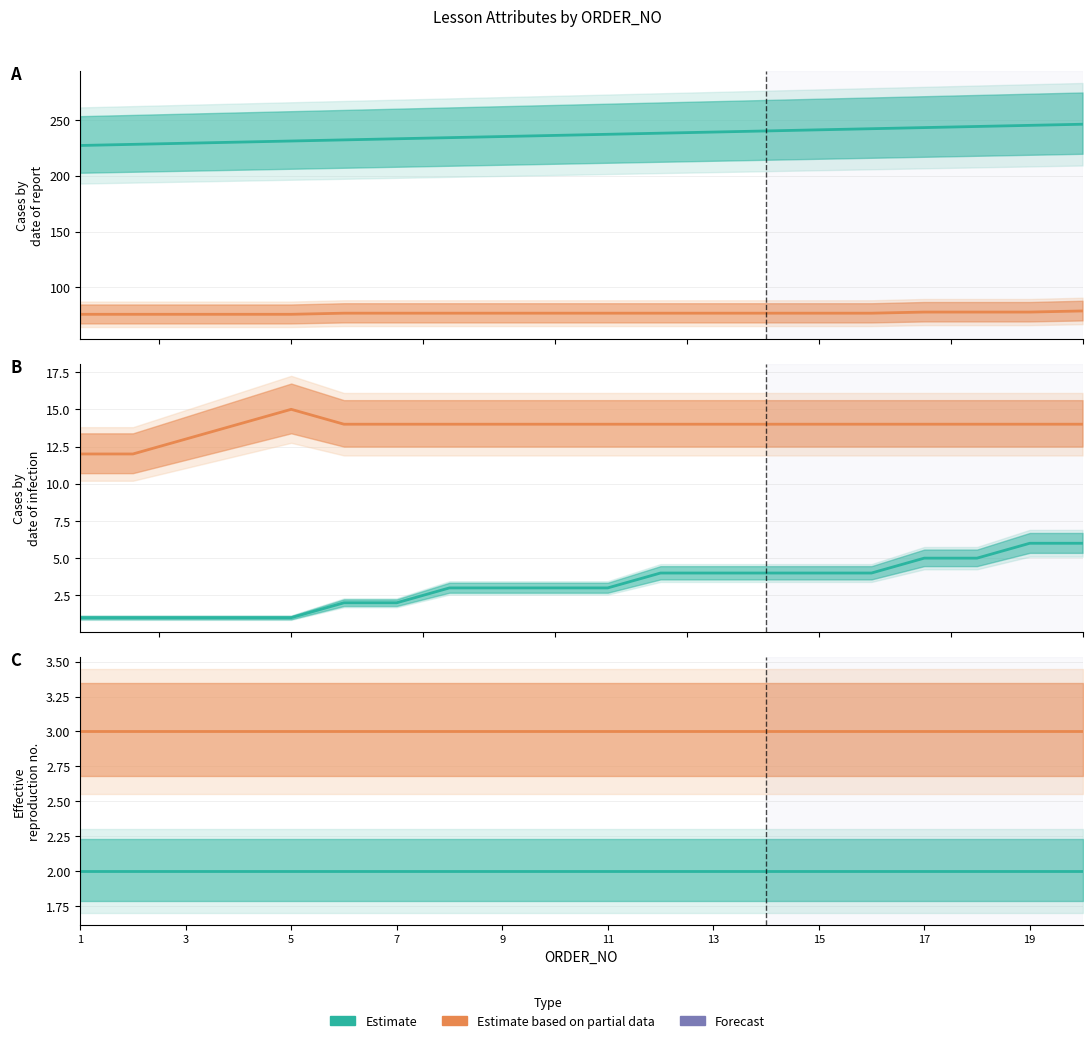

True or false: TIME_ID and SECTION_ID cross at least once.

False